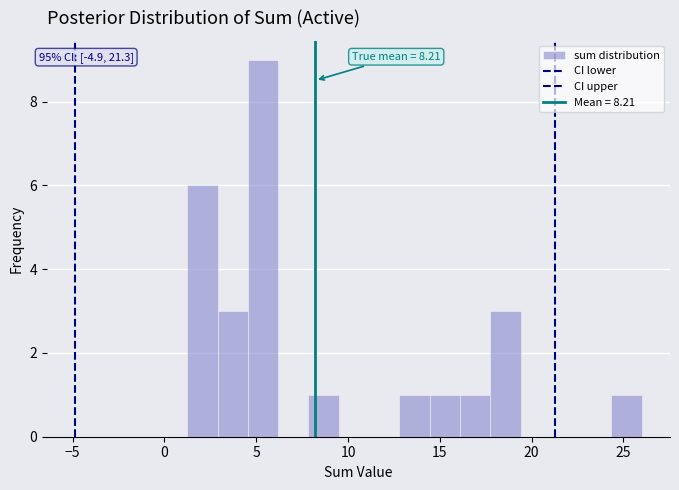

Read against the x-axis, roughly where is the centre of the tallest bar?

5.5